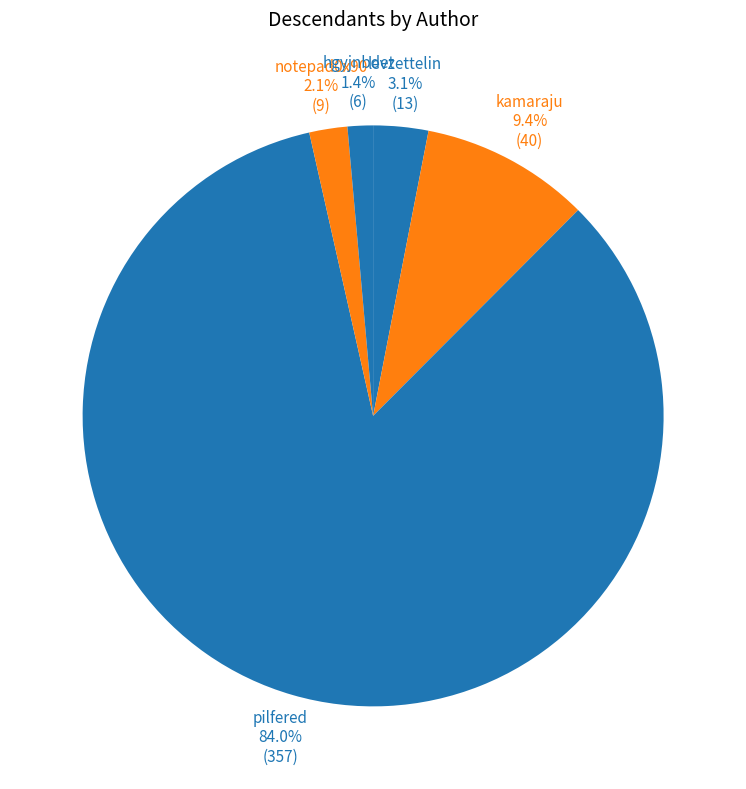

Which slice represents more than half of the pie?

pilfered